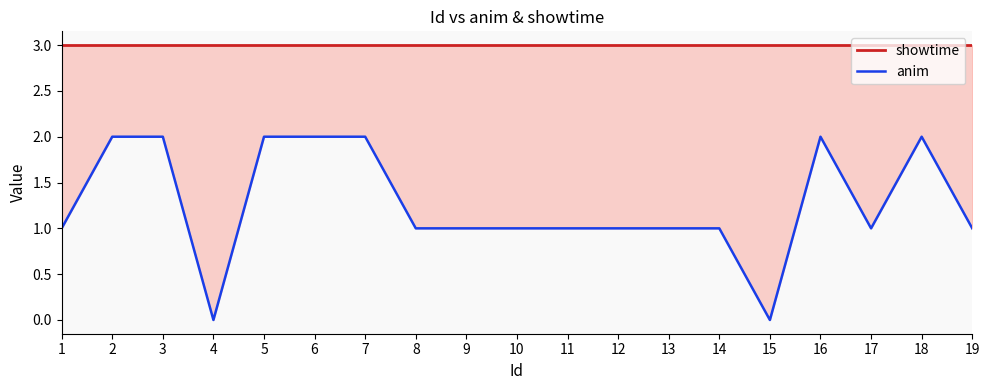

What is the sum of the showtime values at 14 and 17?

6